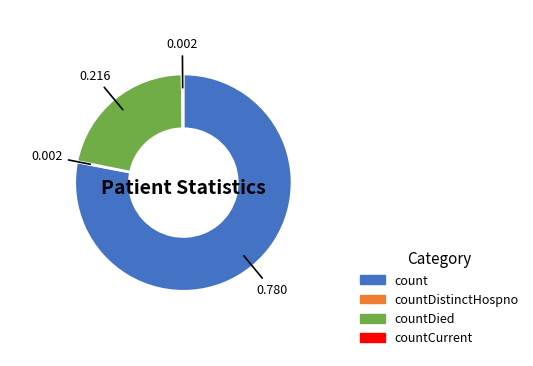

Which slice is the largest?

count